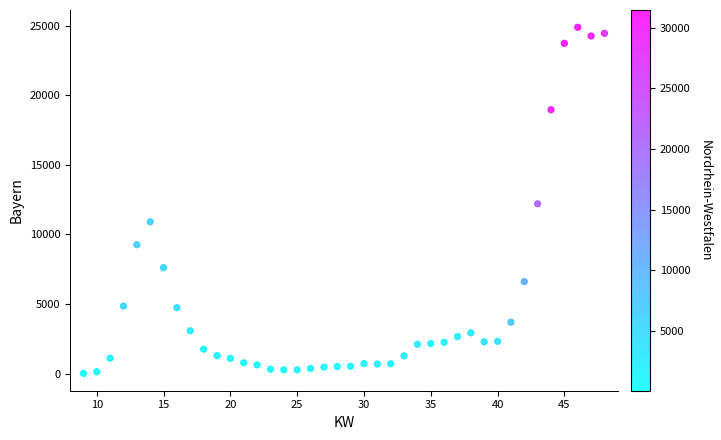

What is the range of X values (max minus min)?

39